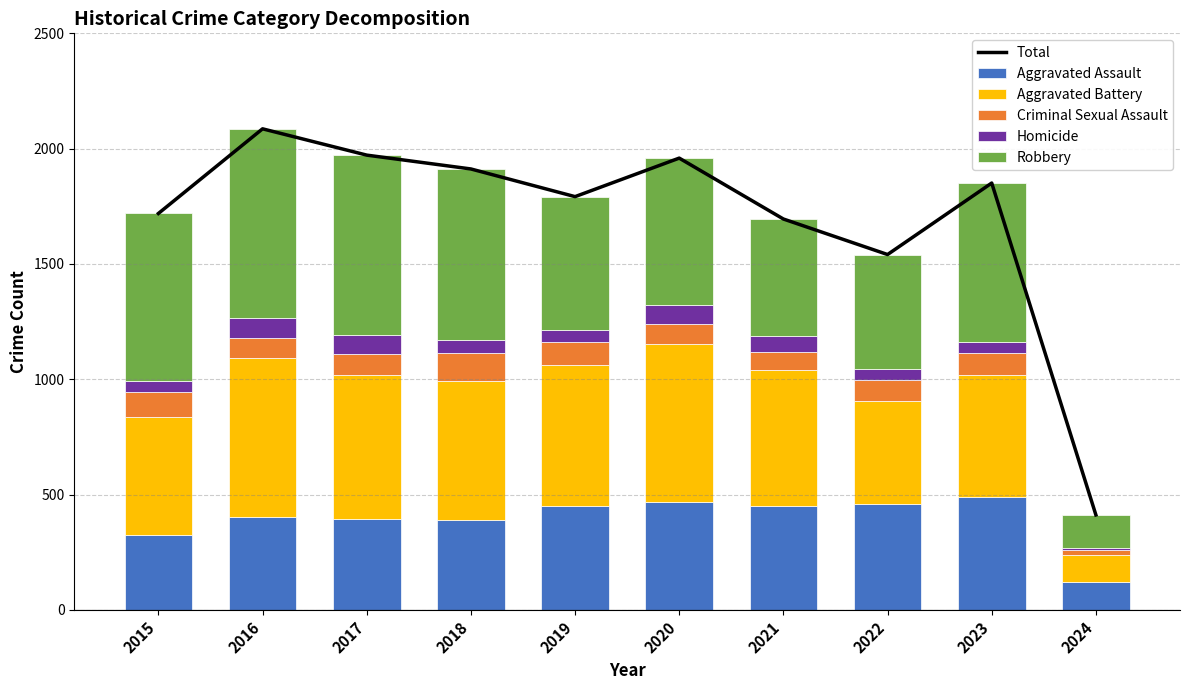

The value of Criminal Sexual Assault at 2017 is 91. True or false?

True